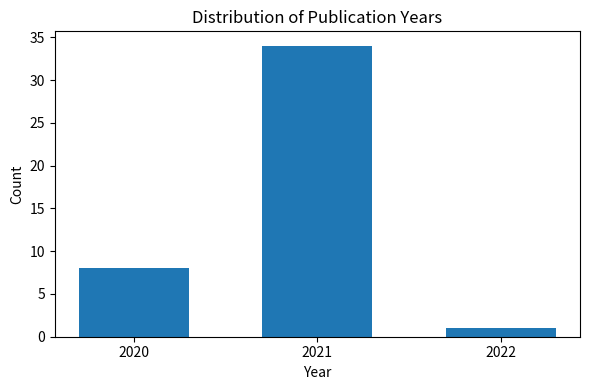

Reading left to right, what are all the values shown in this chart?

2020=8	2021=34	2022=1